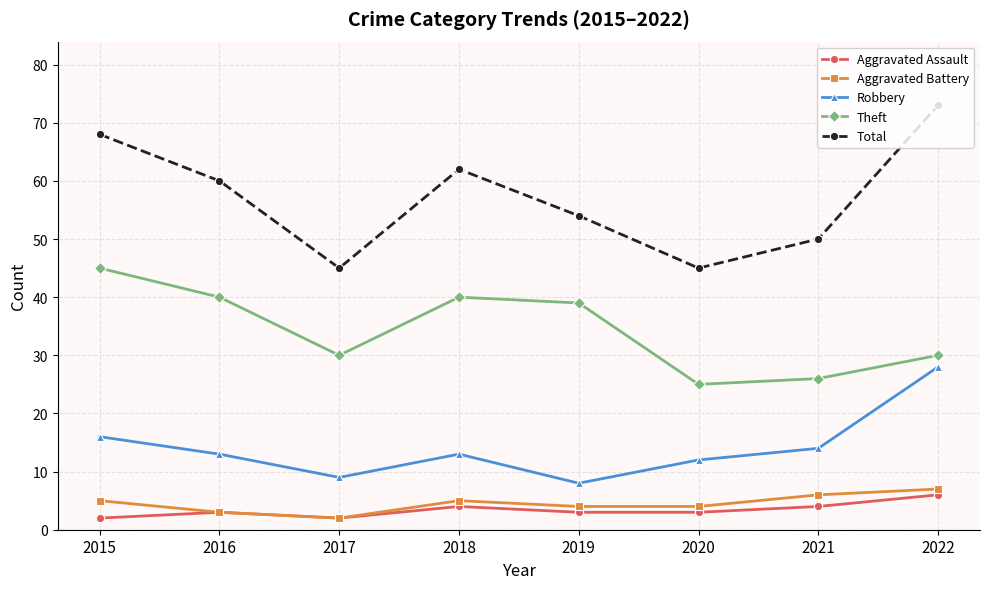

Is it true that Total equals 26 at 2015?

False